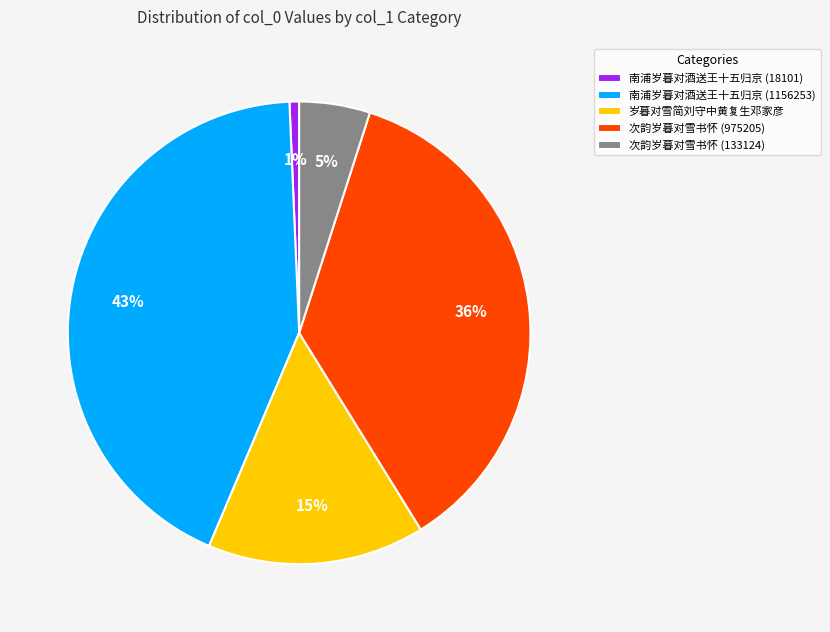

What is the smallest slice in the pie chart?

南浦岁暮对酒送王十五归京 (18101)